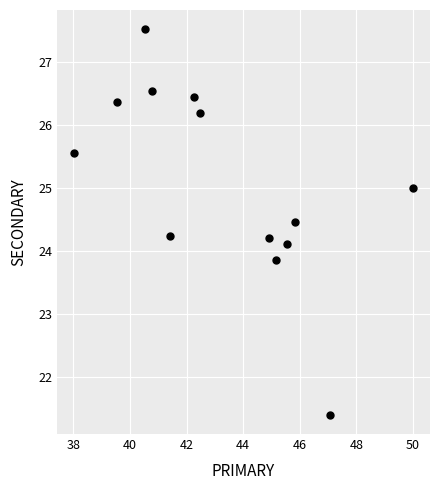

What is the range of Y values (max minus min)?

6.1